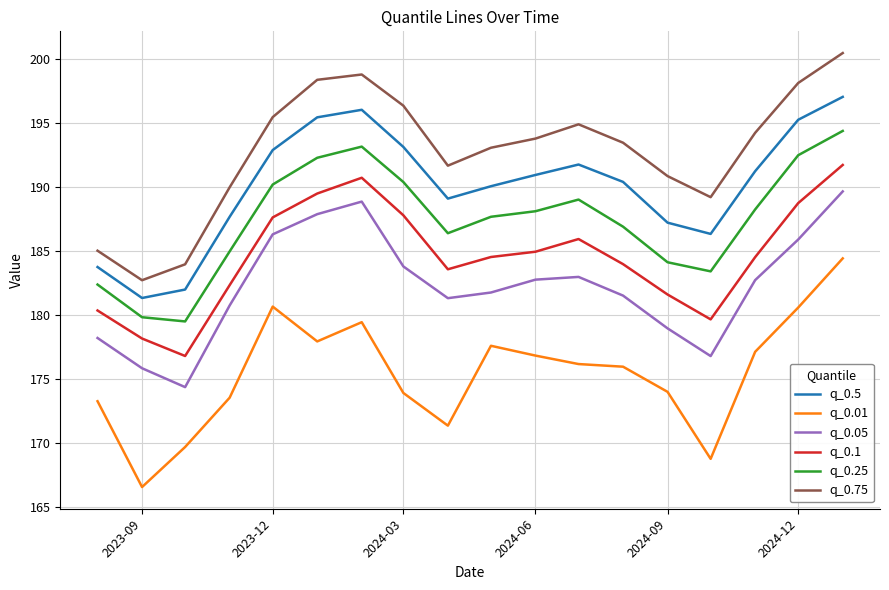

List the series in order of their peak value, lowest first.

q_0.01, q_0.05, q_0.1, q_0.25, q_0.5, q_0.75